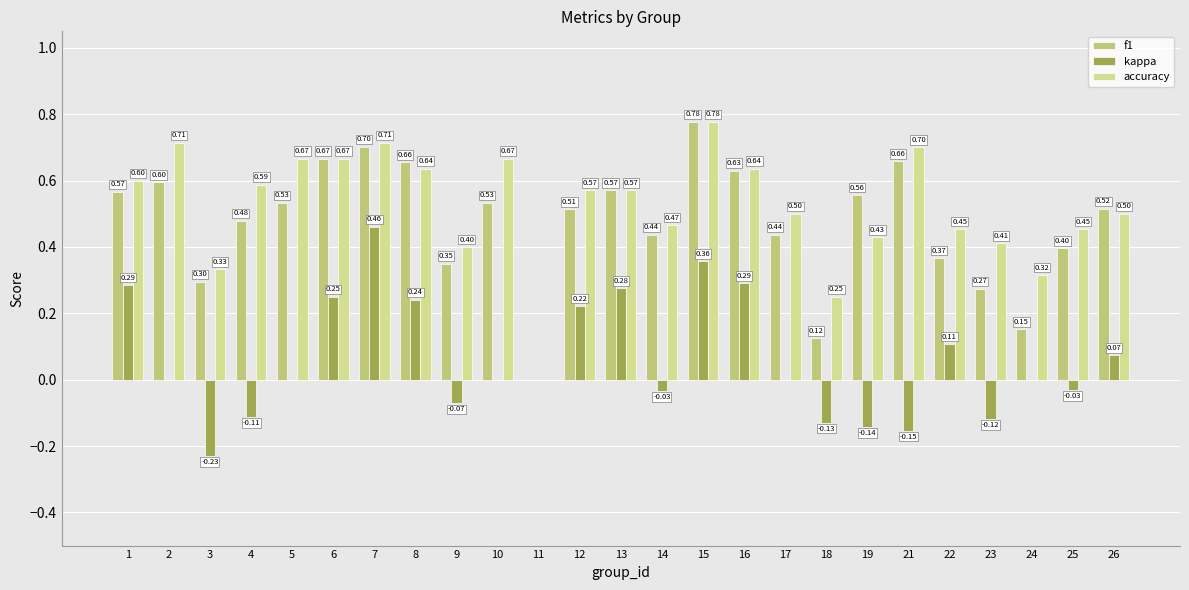

What is the difference between the maximum and second lowest values in the kappa series?

0.6